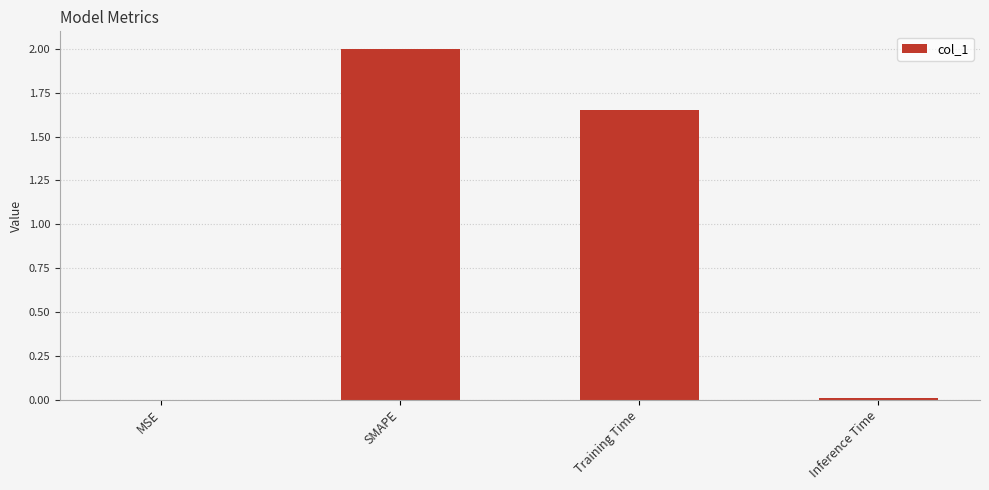

Is it true that the value at Inference Time is 0.0?

True